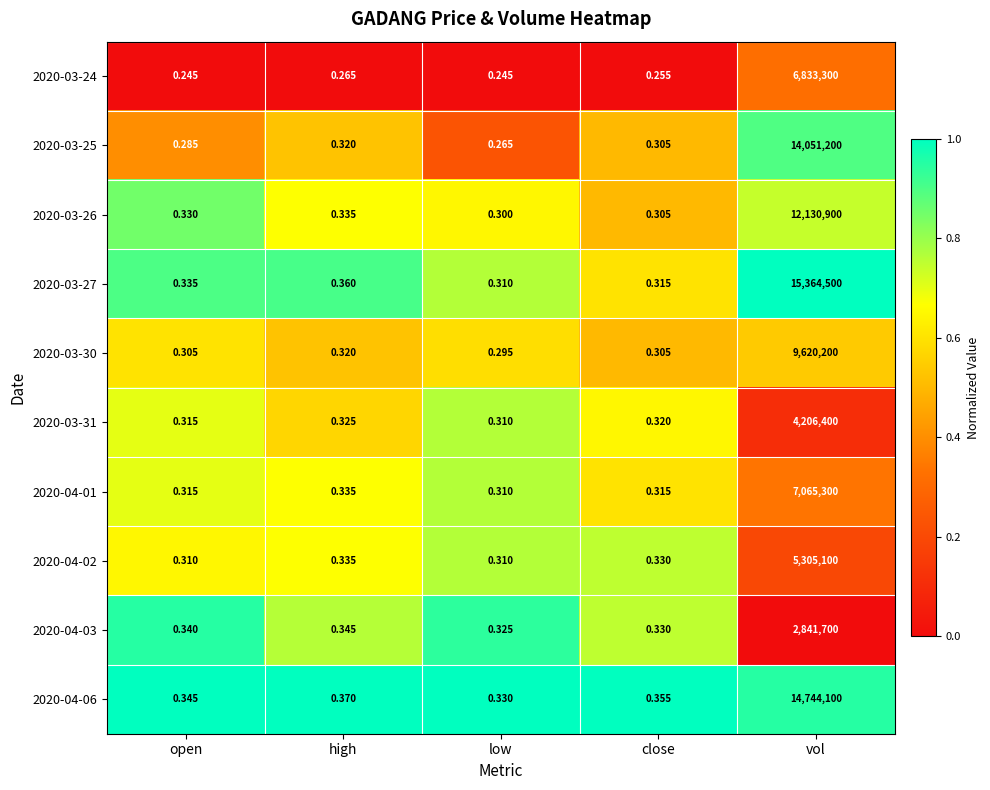

Which category has the highest value across all series?

vol